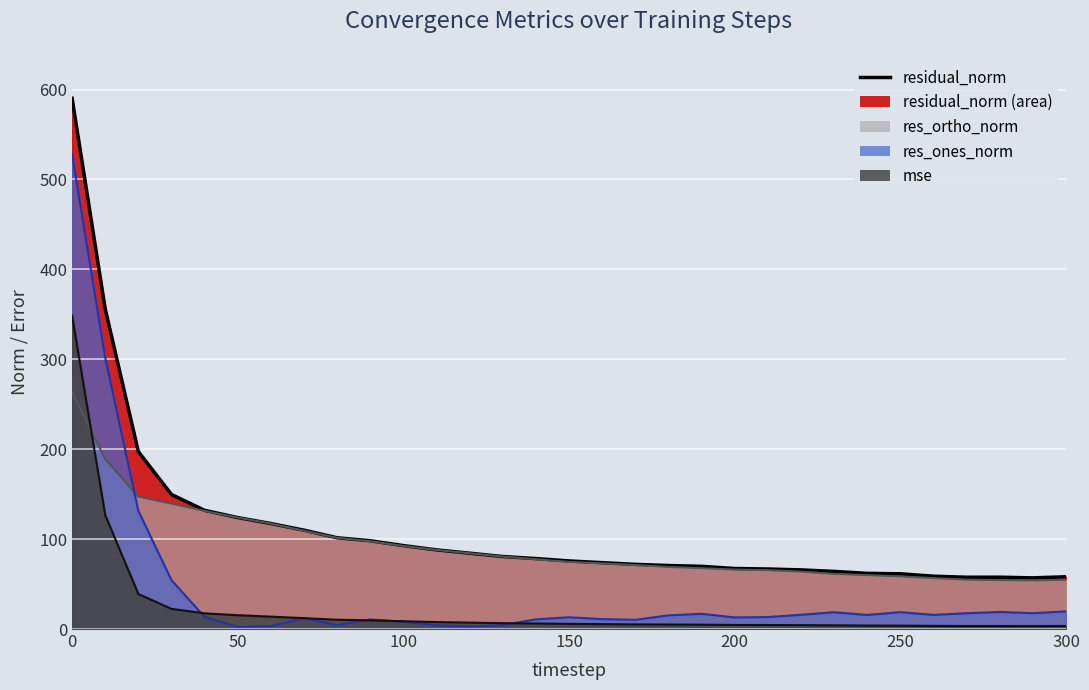

True or false: mse has more than 2 points higher than both neighbors.

False